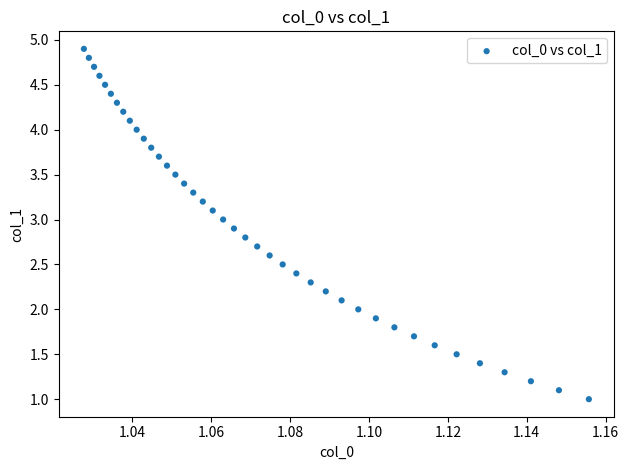

What is the range of Y values (max minus min)?

3.9